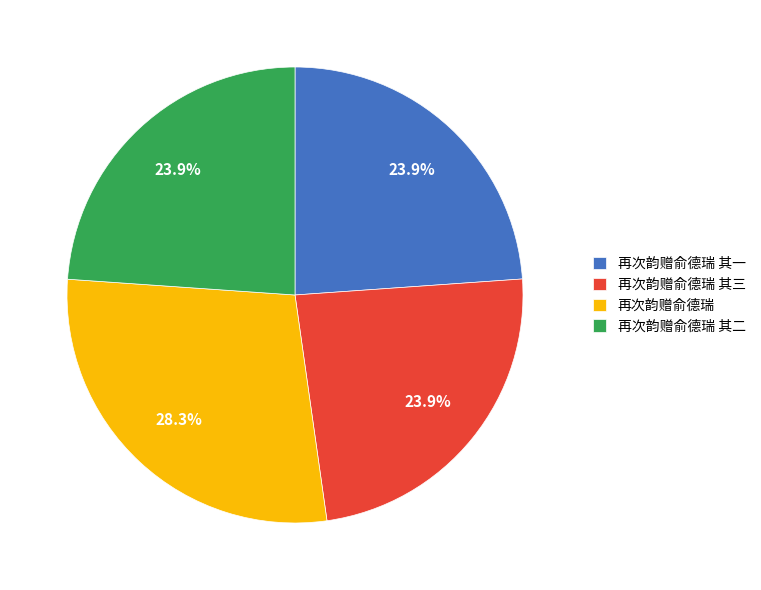

Which has a higher value, 再次韵赠俞德瑞 其三 or 再次韵赠俞德瑞?

再次韵赠俞德瑞